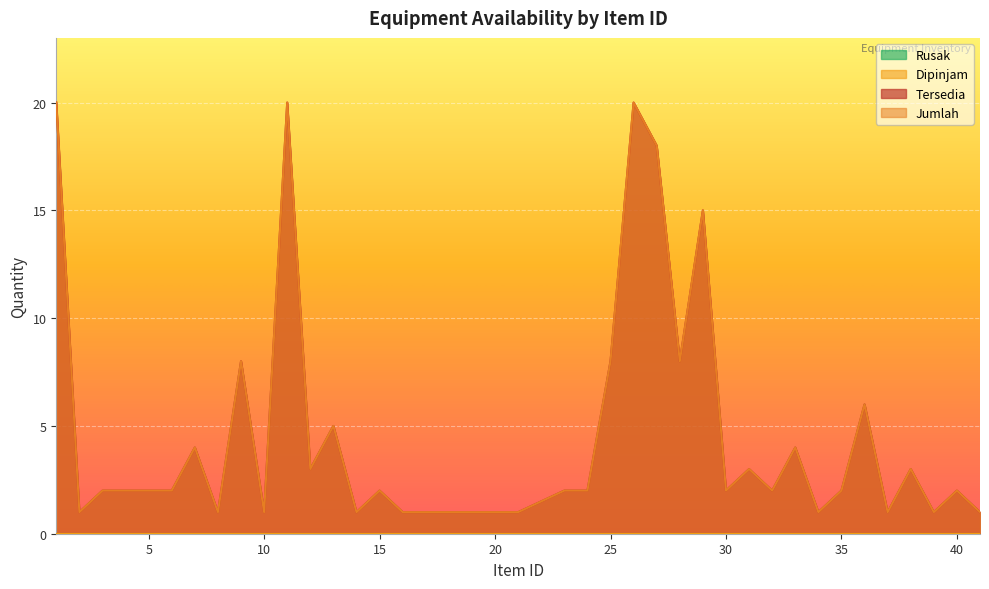

What is the total value across all series at 6?

4